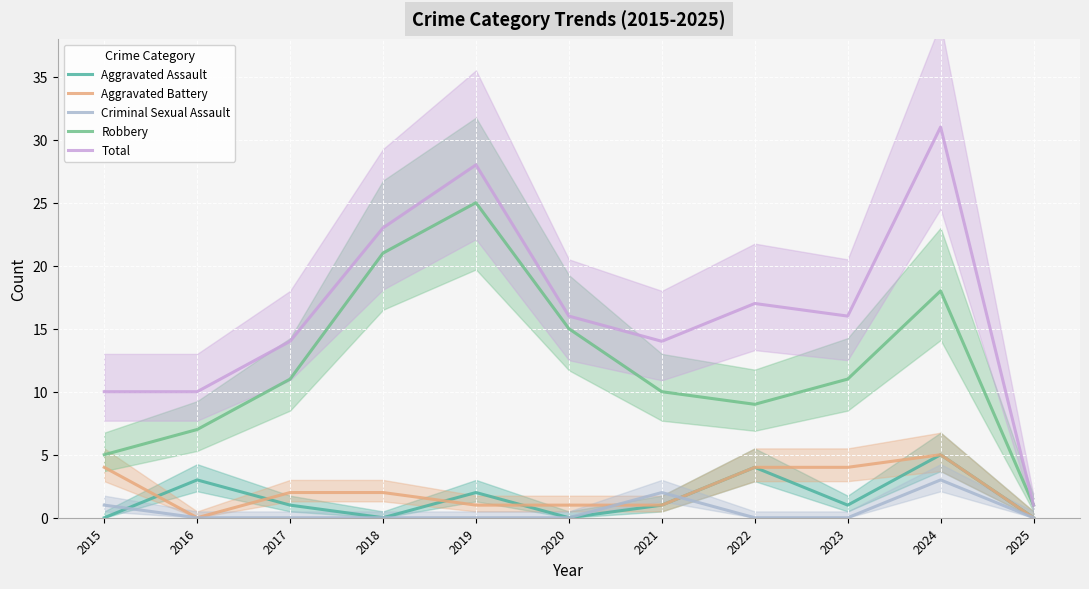

Rank the series at 2016 from lowest to highest value.

Aggravated Battery, Criminal Sexual Assault, Aggravated Assault, Robbery, Total